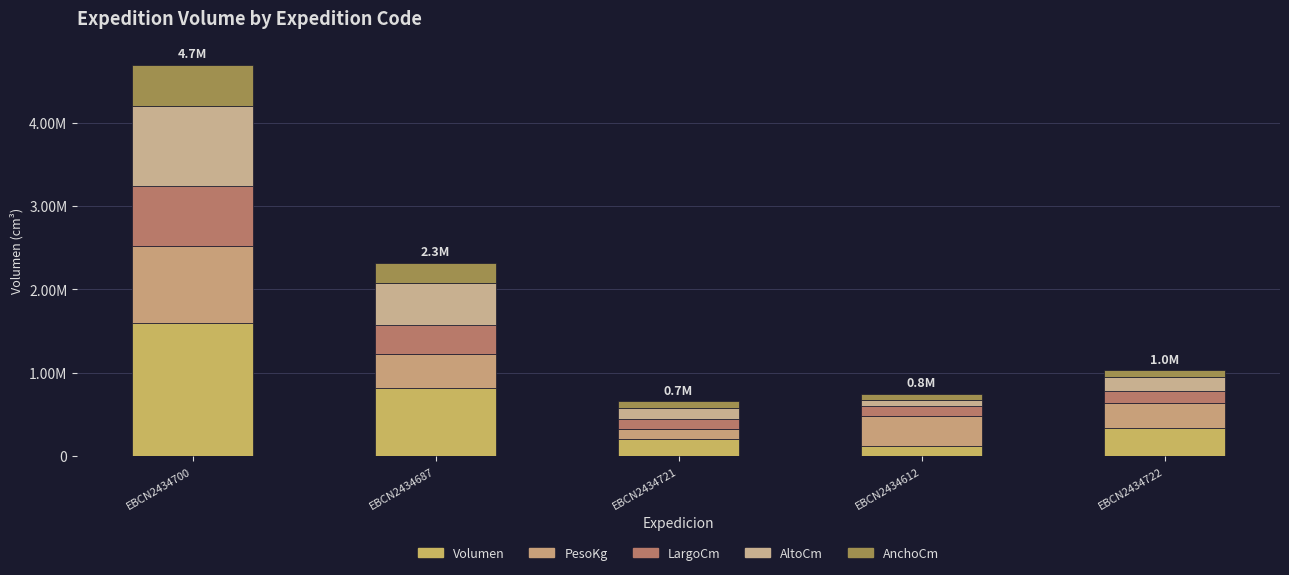

What is the difference between the maximum and second lowest values in the PesoKg series?

621000.0